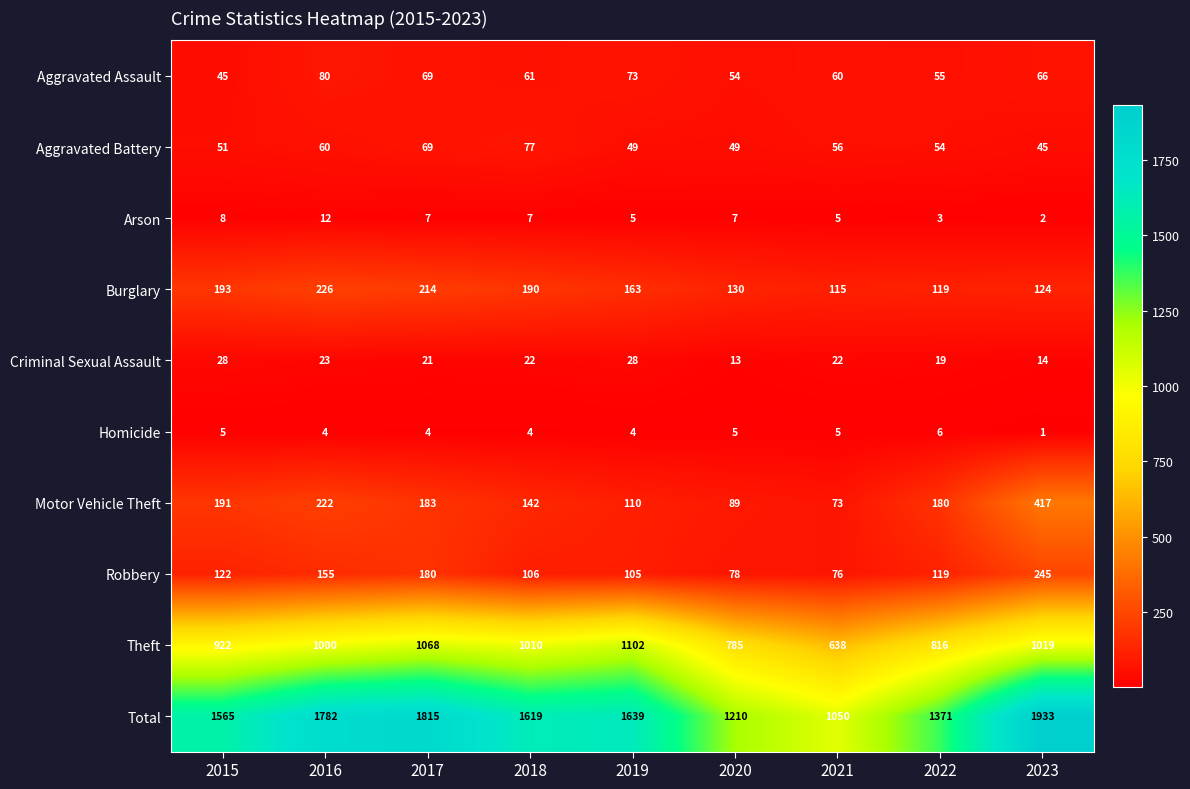

What is the sum of the Homicide values at 2015 and 2017?

9